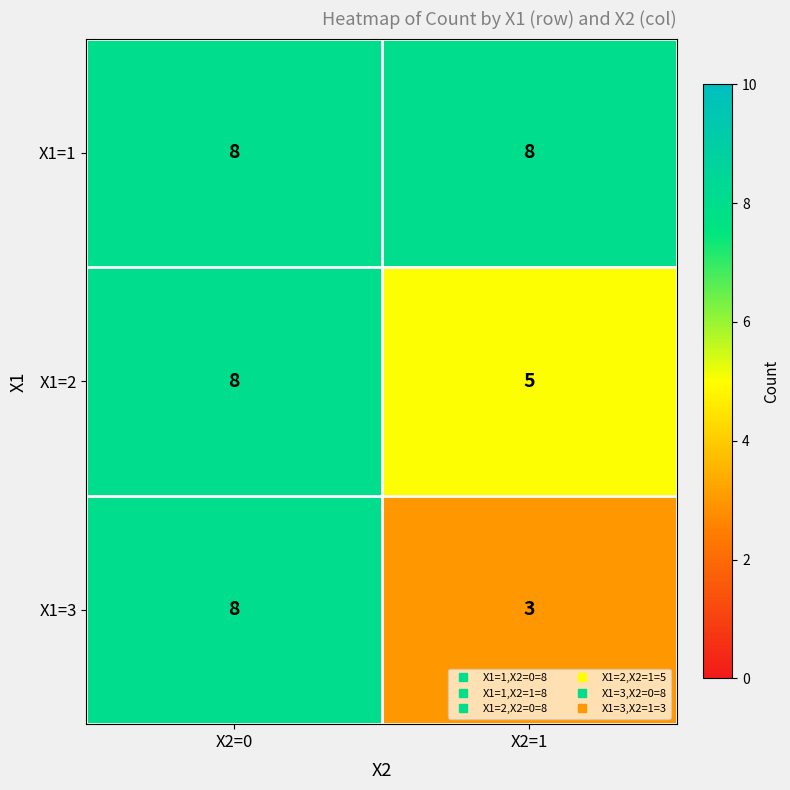

At which category is the sum across all series the highest?

X2=0